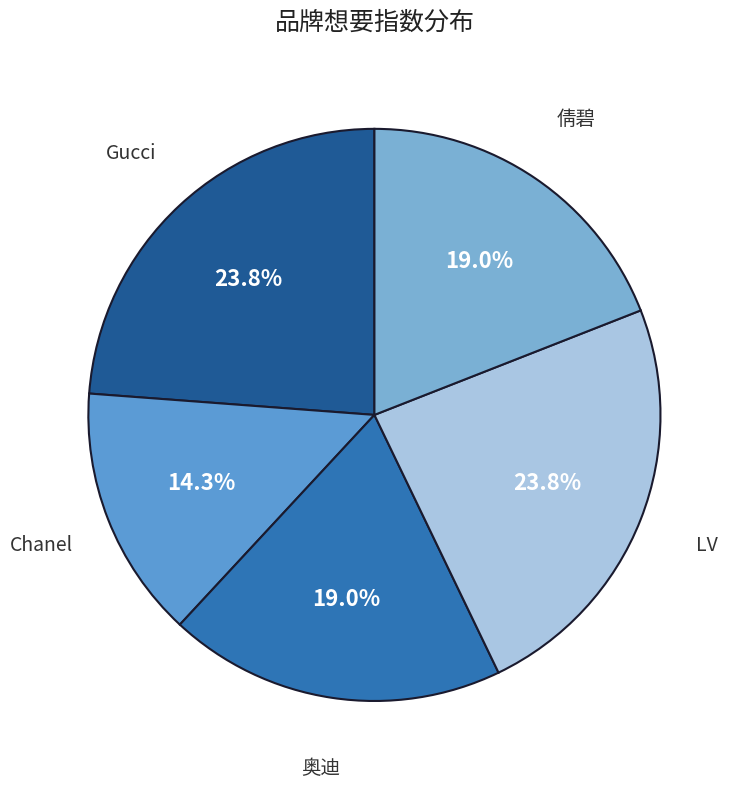

To the nearest percent, what is the difference between the largest and smallest slice percentages?

10%